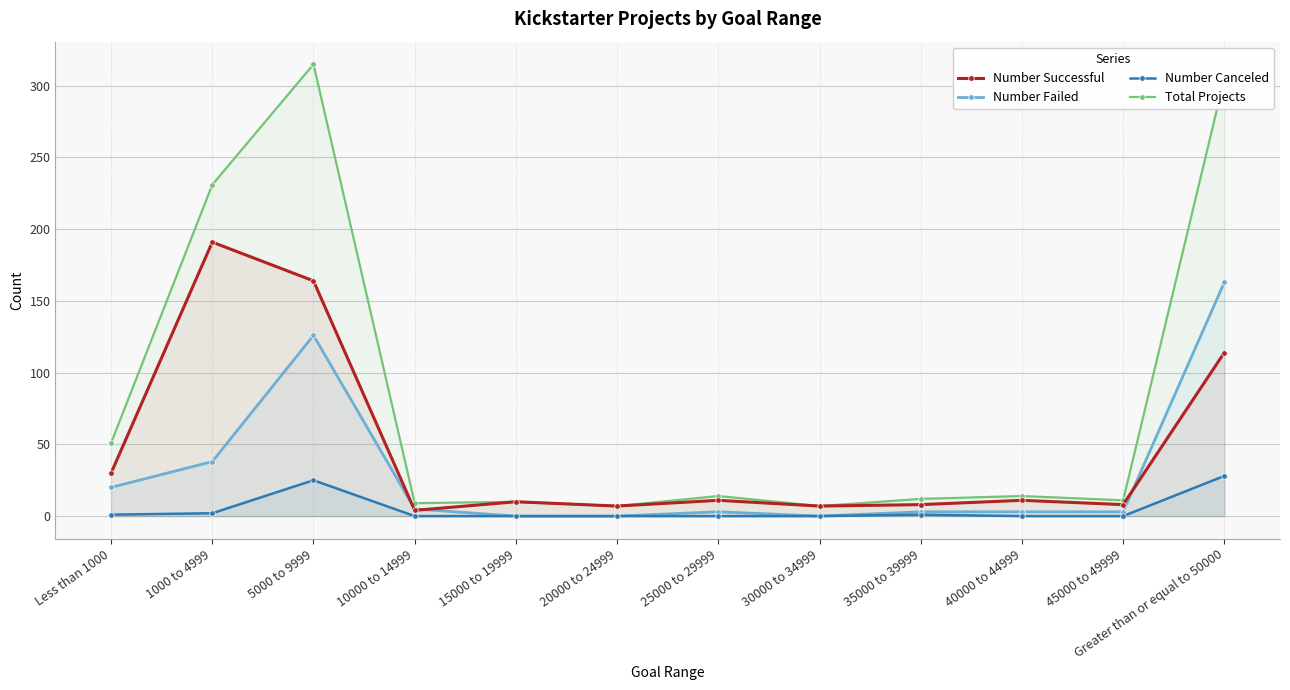

Is it true that Number Successful equals 7 at 30000 to 34999?

True